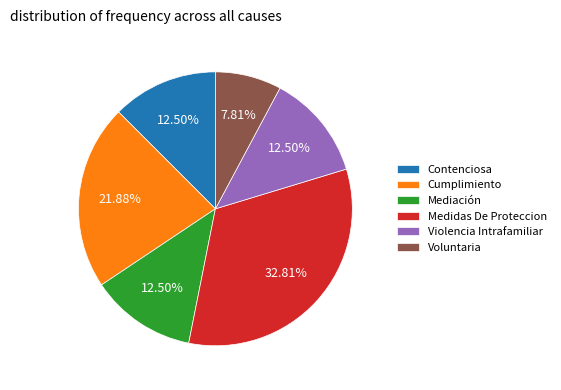

What is the largest slice in the pie chart?

Medidas De Proteccion